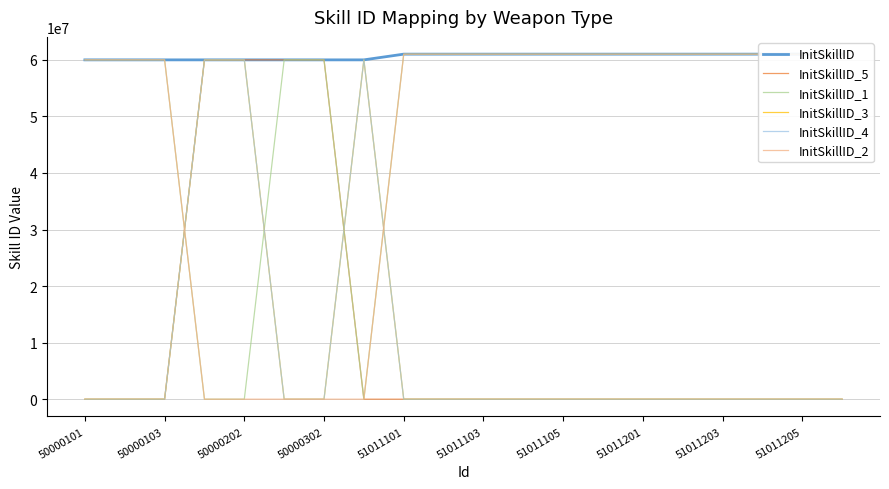

The value of InitSkillID at 13 is 85233408. True or false?

False